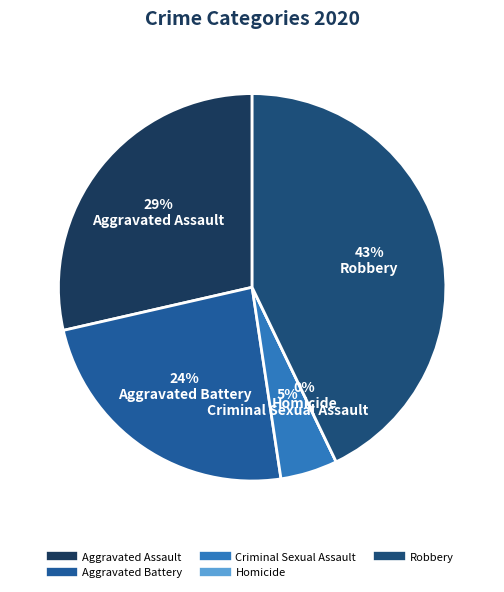

What percentage is NOT represented by Aggravated Assault?

71.4%